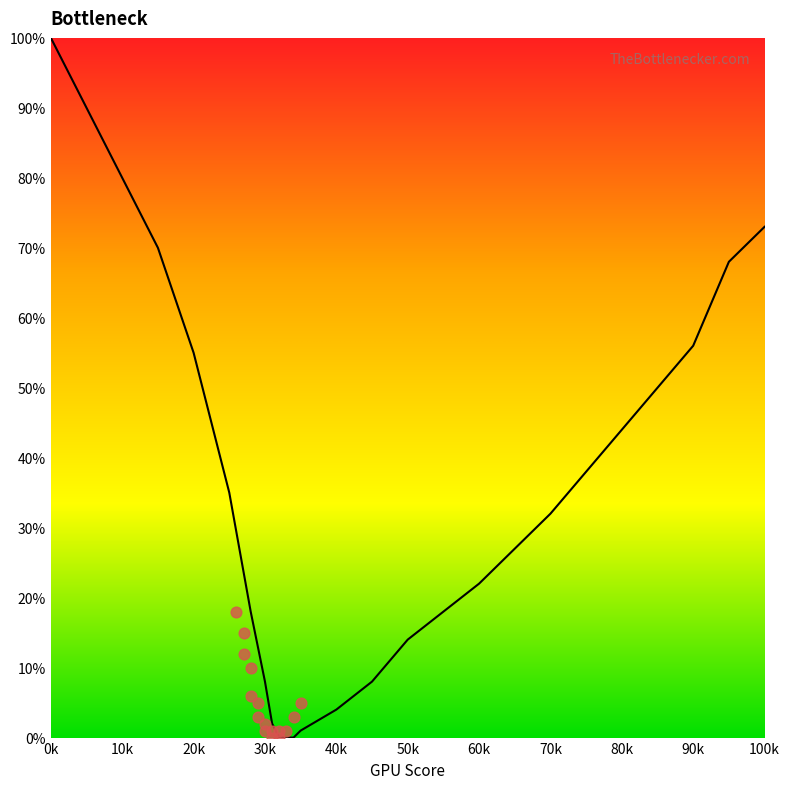

What is the change in value from 60k to 80k?

+22